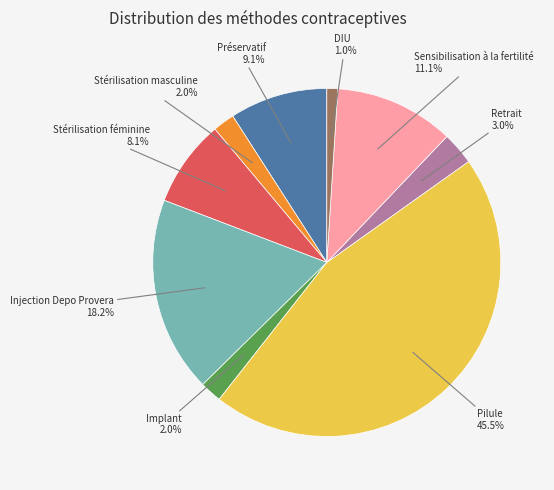

To the nearest percent, what is the difference between the largest and smallest slice percentages?

44%